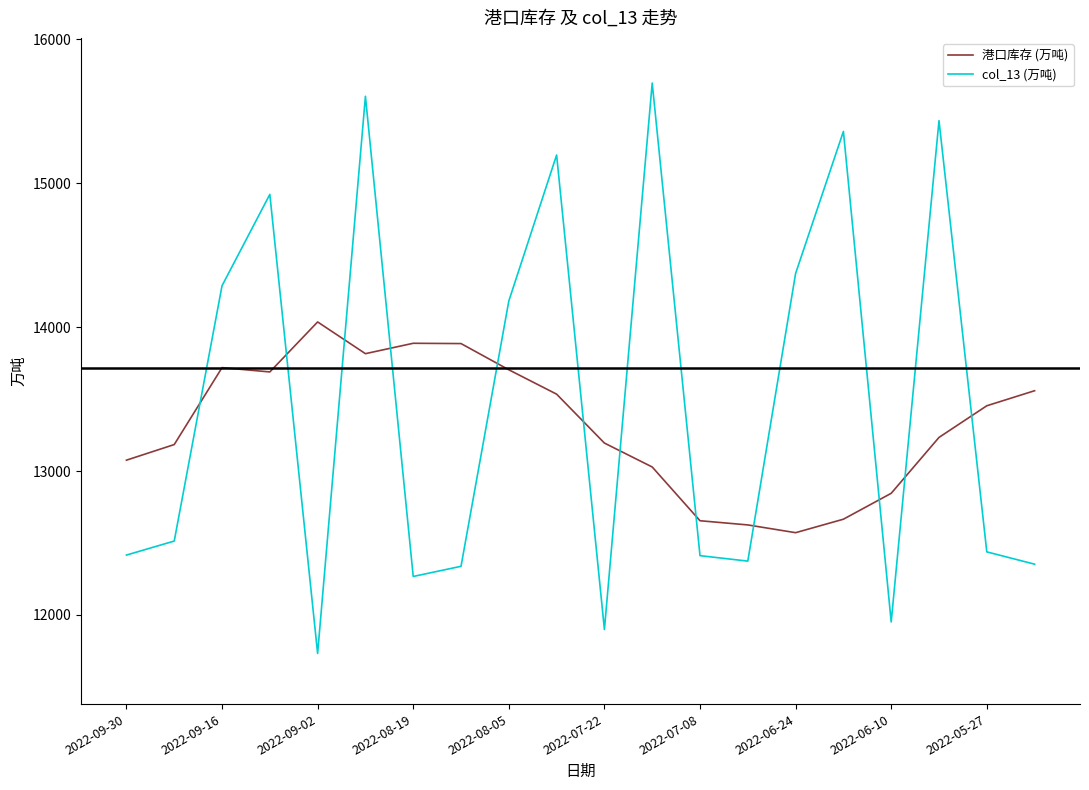

Does the chart have visible grid lines?

No